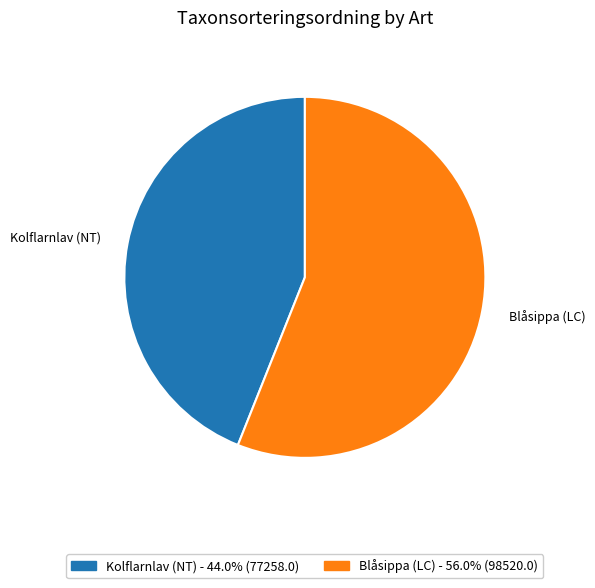

Which category accounts for the majority?

Blåsippa (LC)